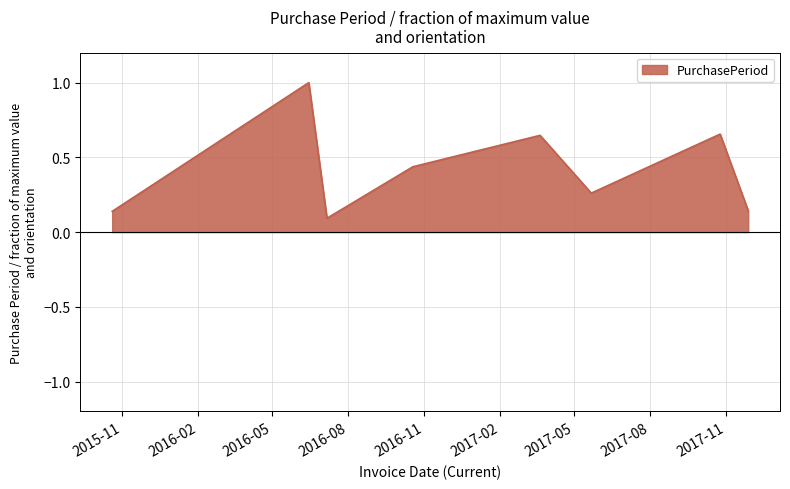

Does the chart display data point markers on the line(s)?

No